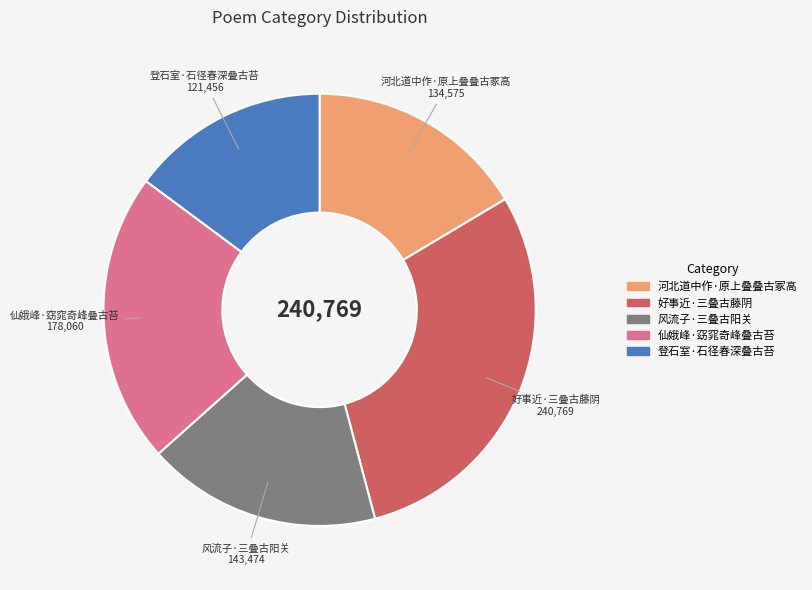

What is the ratio of the value at 河北道中作·原上叠叠古冢高 to the value at 登石室·石径春深叠古苔?

1.1